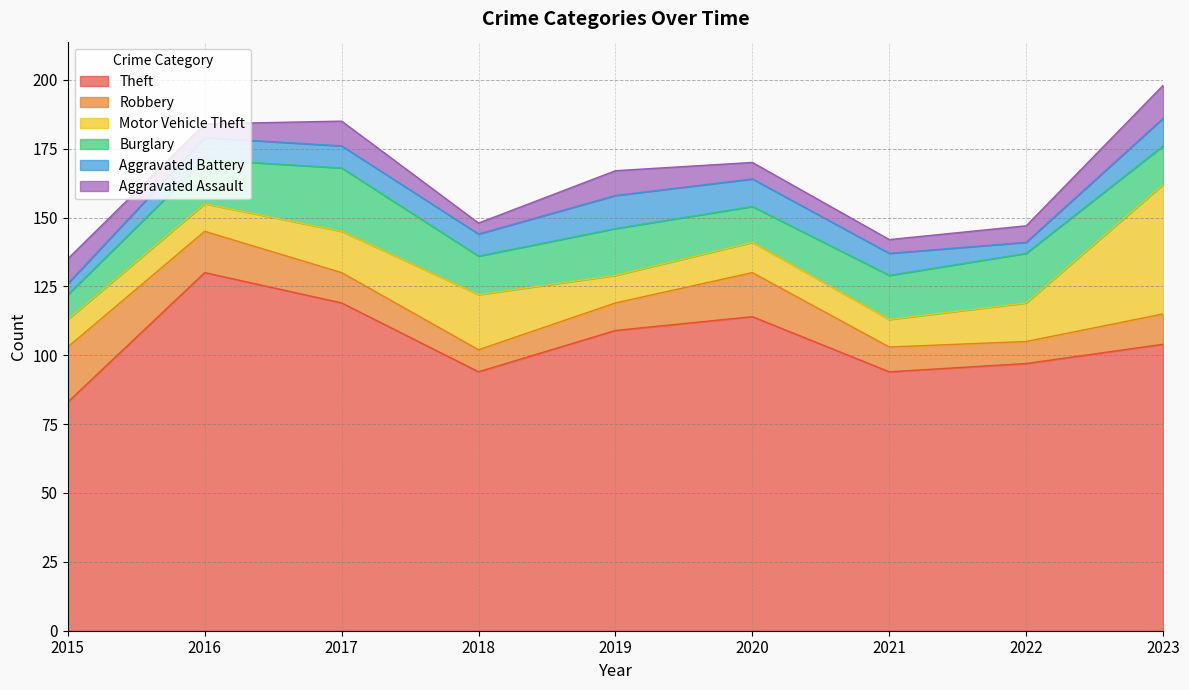

True or false: Robbery has more than 0 points higher than both neighbors.

True